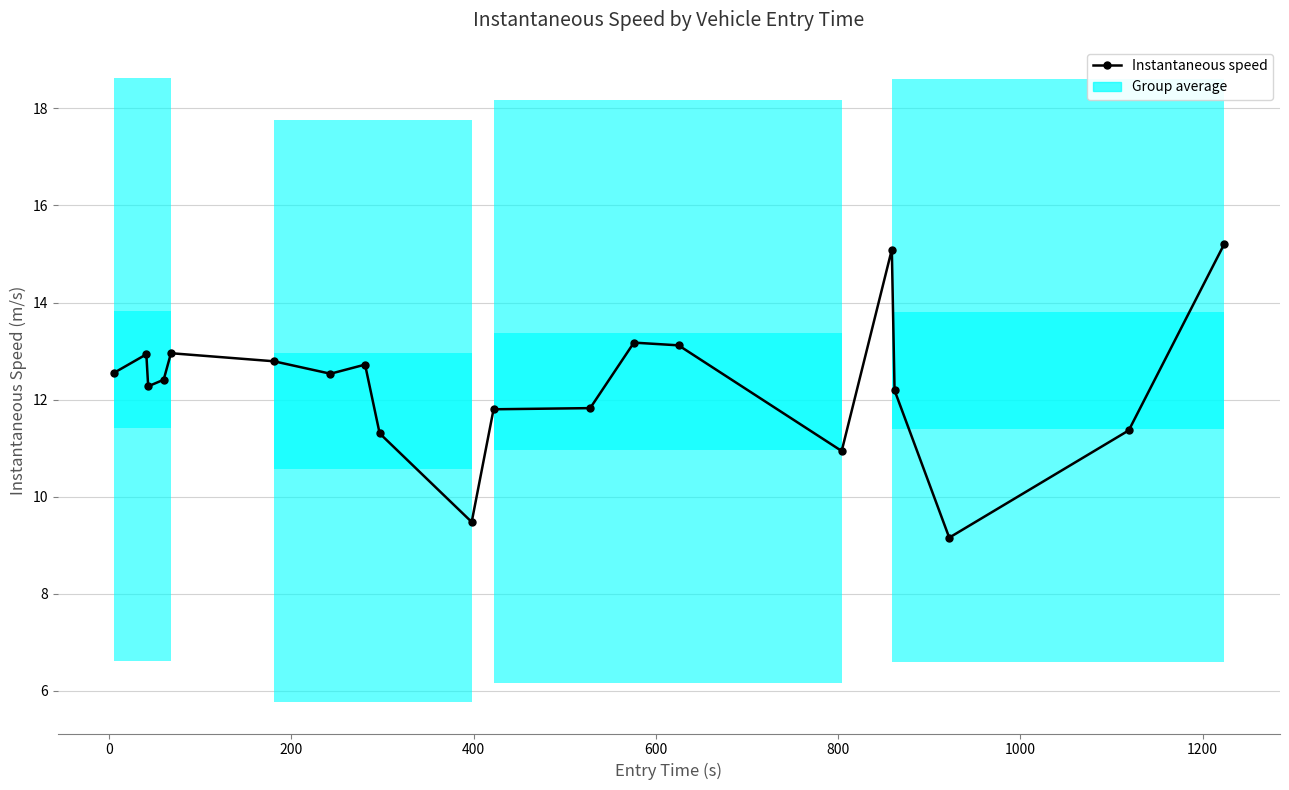

Does the chart have visible grid lines?

Yes